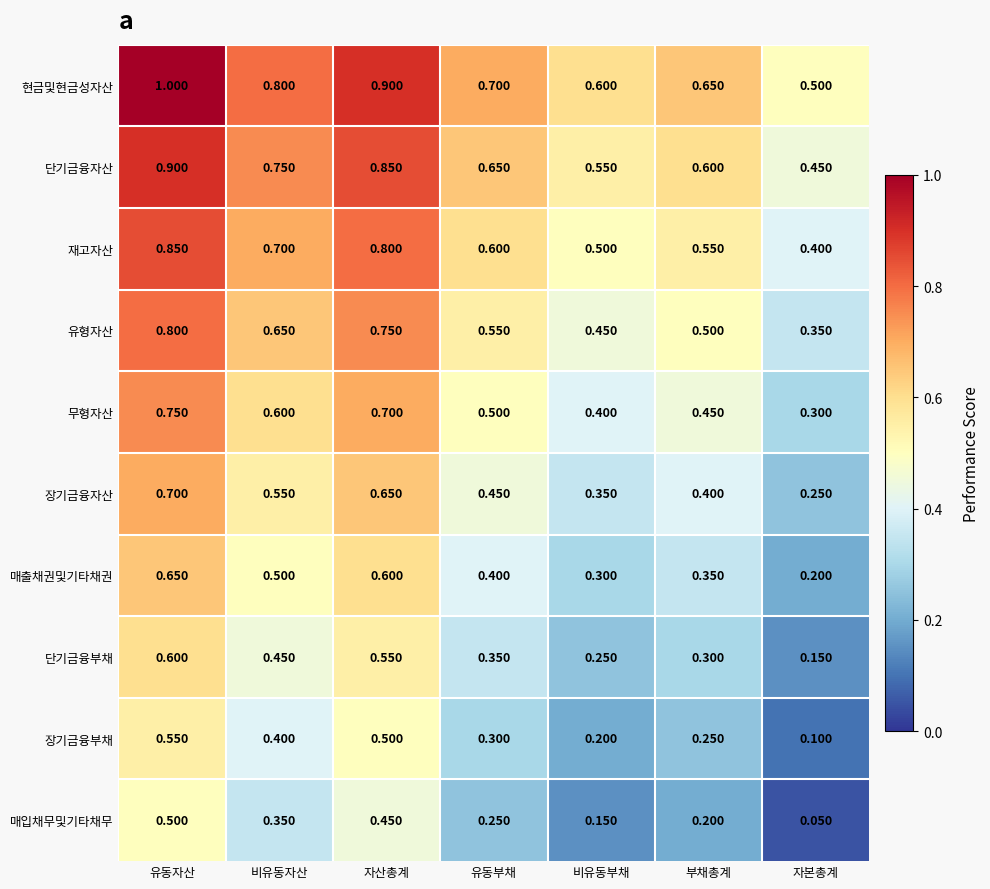

Rank the series at 자본총계 from lowest to highest value.

매입채무및기타채무, 장기금융부채, 단기금융부채, 매출채권및기타채권, 장기금융자산, 무형자산, 유형자산, 재고자산, 단기금융자산, 현금및현금성자산